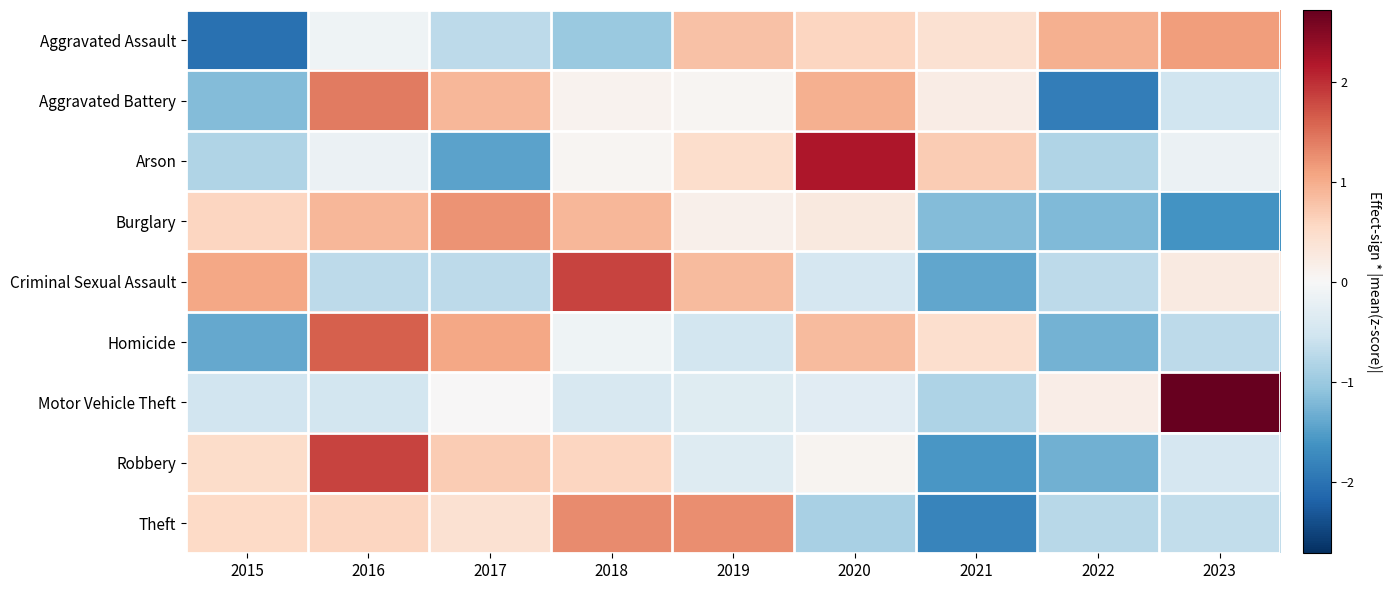

Between 2018 and 2019, which is larger?

2019